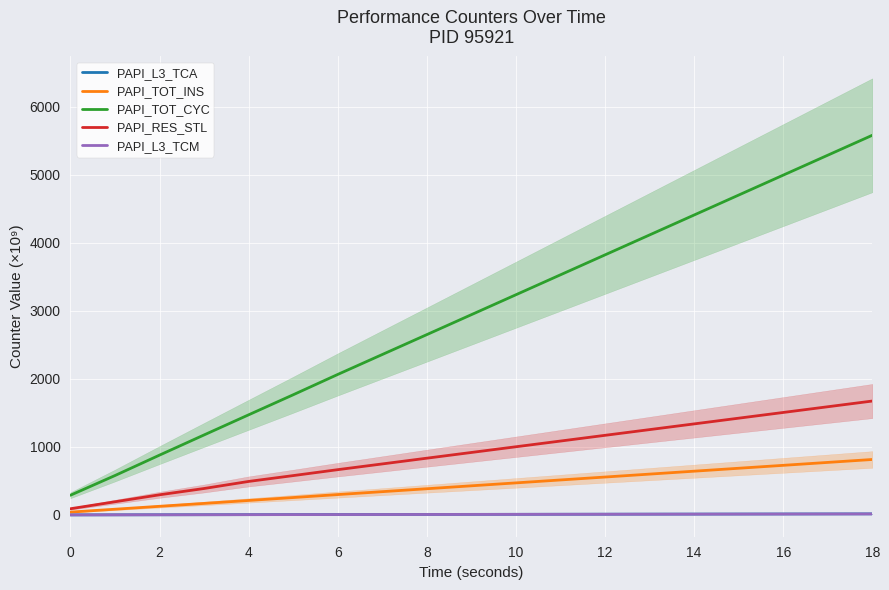

What is the maximum value for PAPI_TOT_INS?

815.0